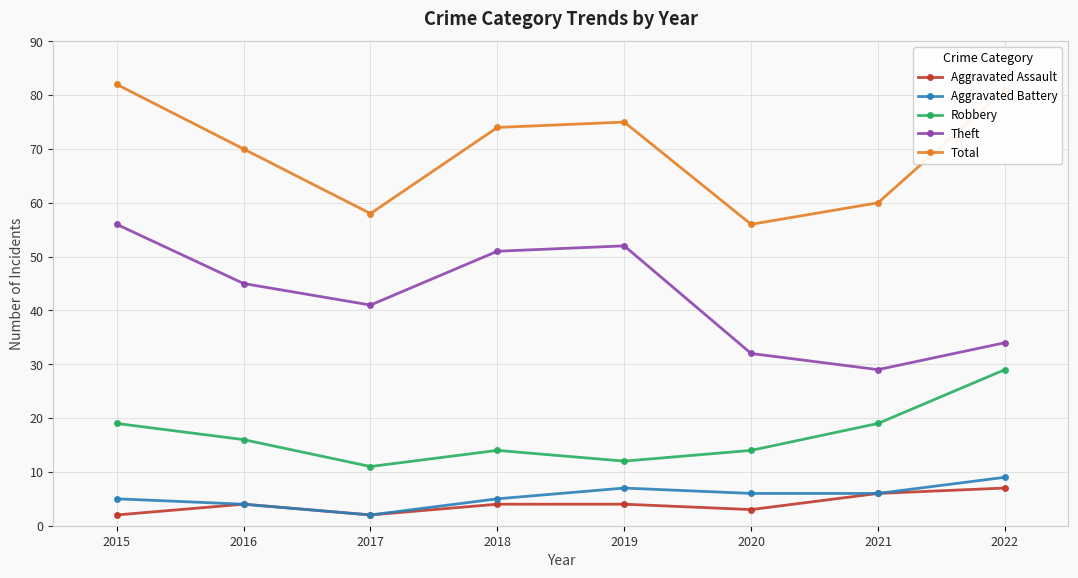

What is the difference between the second highest and minimum values in the Robbery series?

8